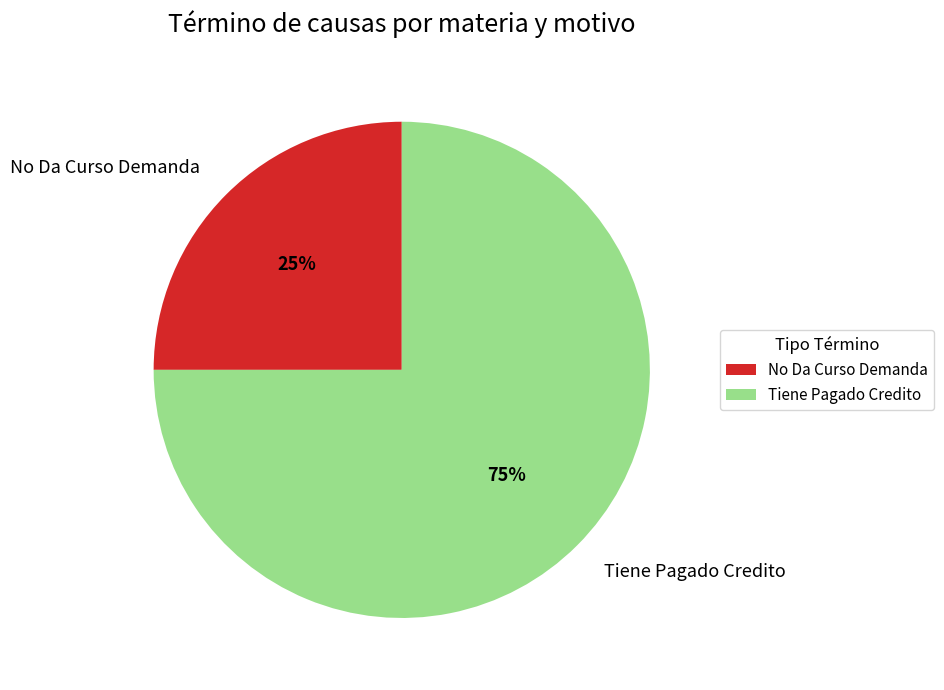

Approximately how many times larger is the value at No Da Curso Demanda compared to Tiene Pagado Credito?

0.3